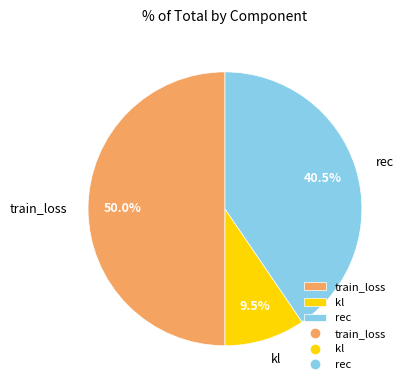

How many segments does this pie chart have?

3